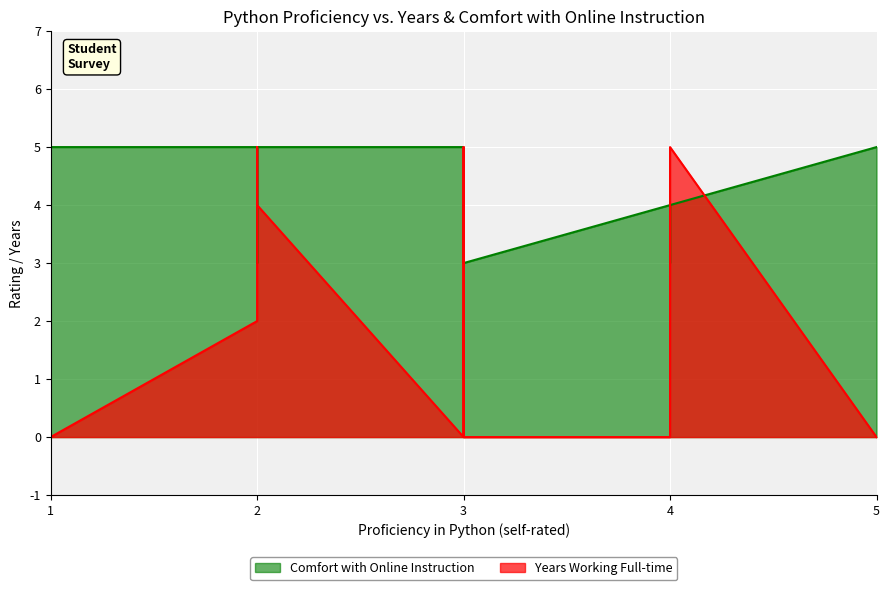

Where is Years Working Full-time nearest to the value 2?

2